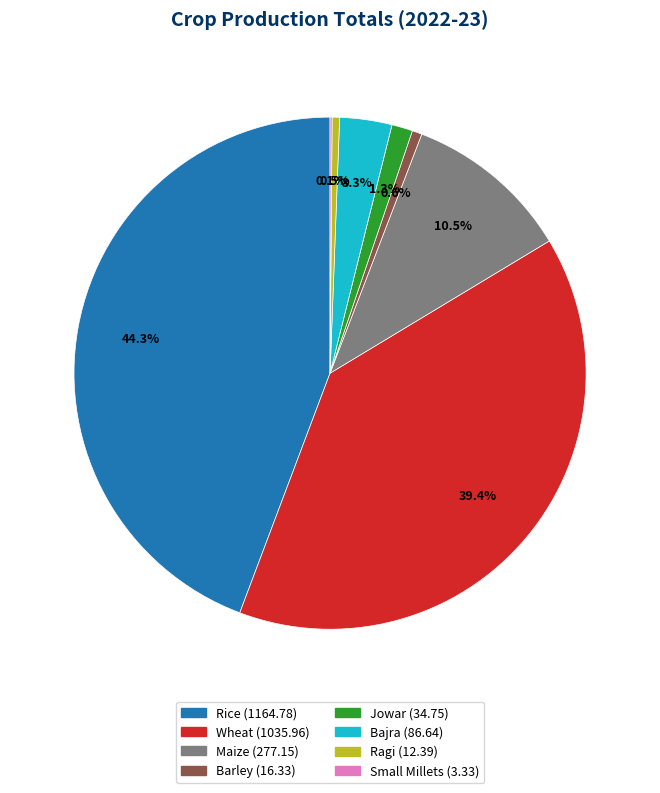

The Rice slice represents 44% of the pie. True or false?

True